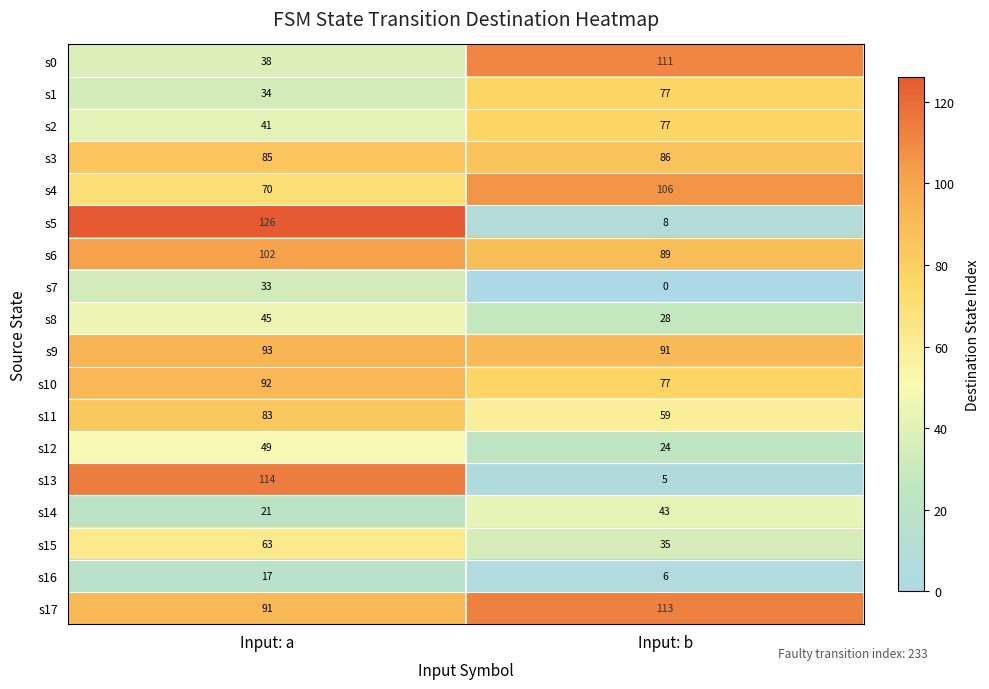

Rank the categories by s13 value from highest to lowest.

Input: a, Input: b